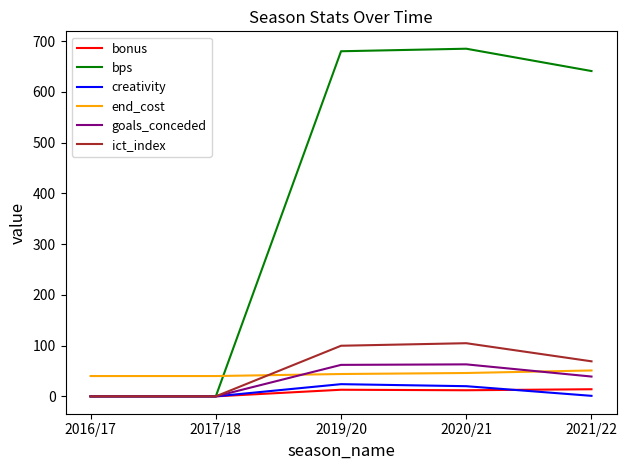

Is the value of ict_index at 2020/21 greater than the value of goals_conceded at 2021/22?

Yes